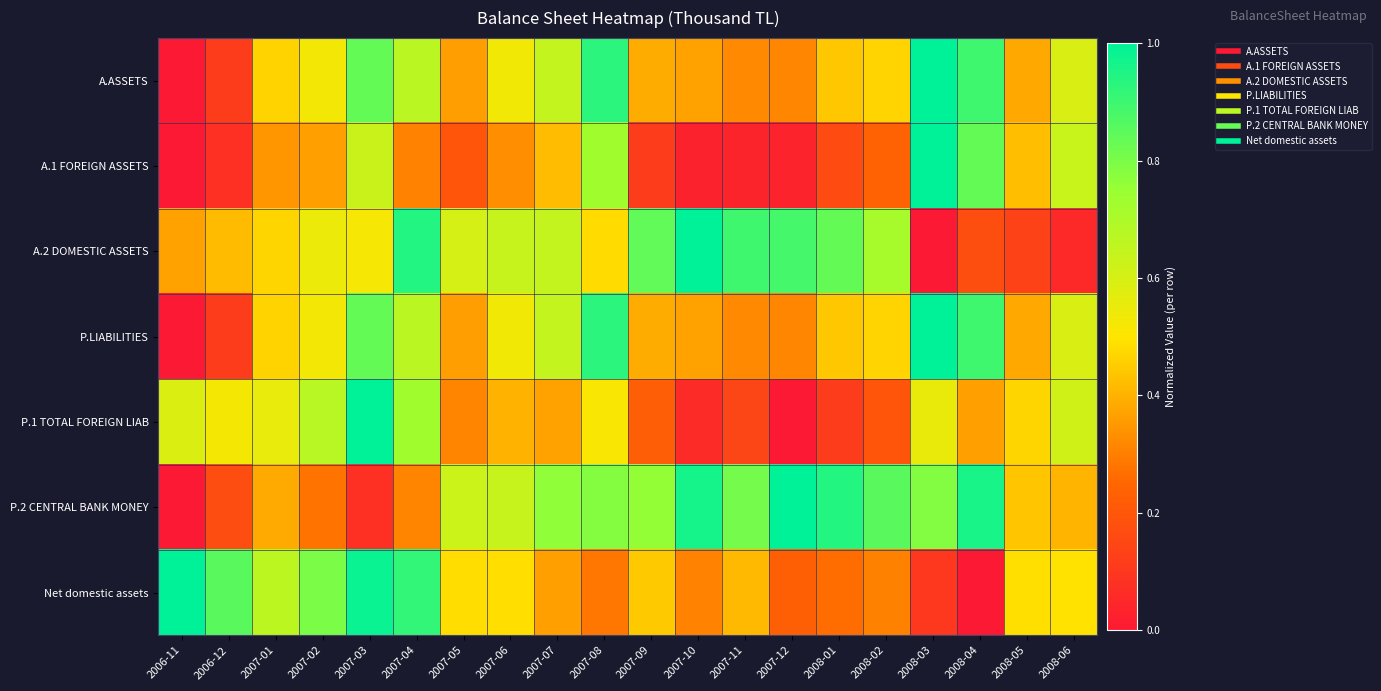

Which series has the largest total across all categories?

P.2 CENTRAL BANK MONEY